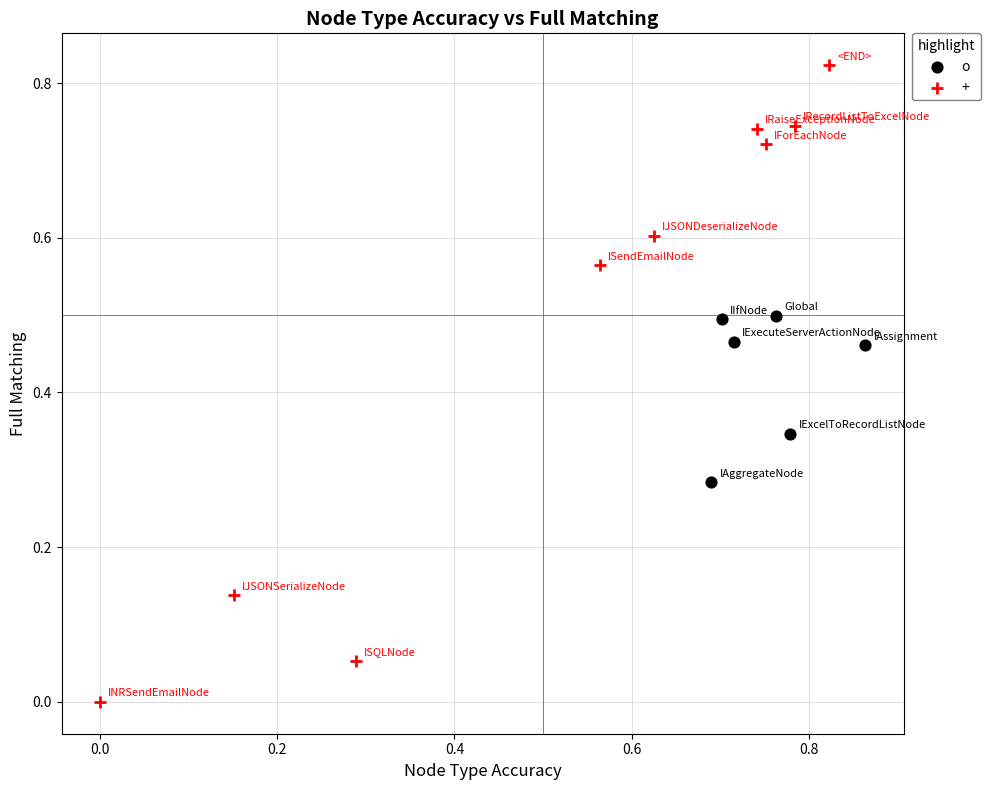

Which series contains the highest Y value?

+